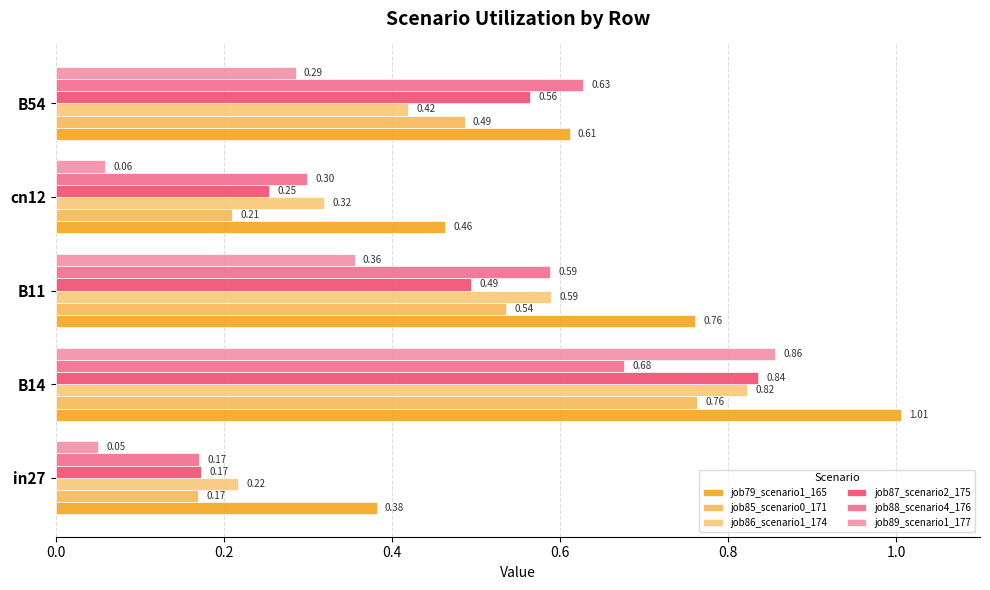

What is the difference between the maximum and minimum values in the job87_scenario2_175 series?

0.7